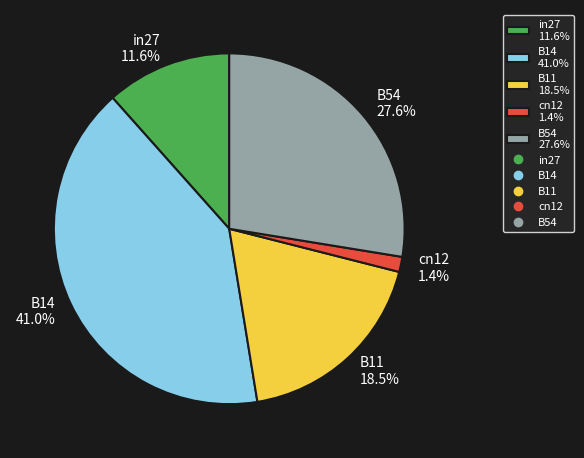

What percentage is NOT represented by B14?

59.0%